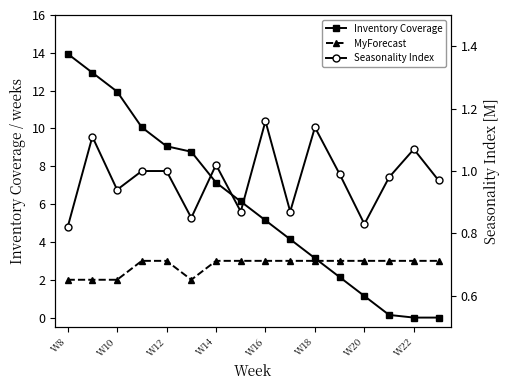

What is the spread (max minus min) of values at 9?

3.3